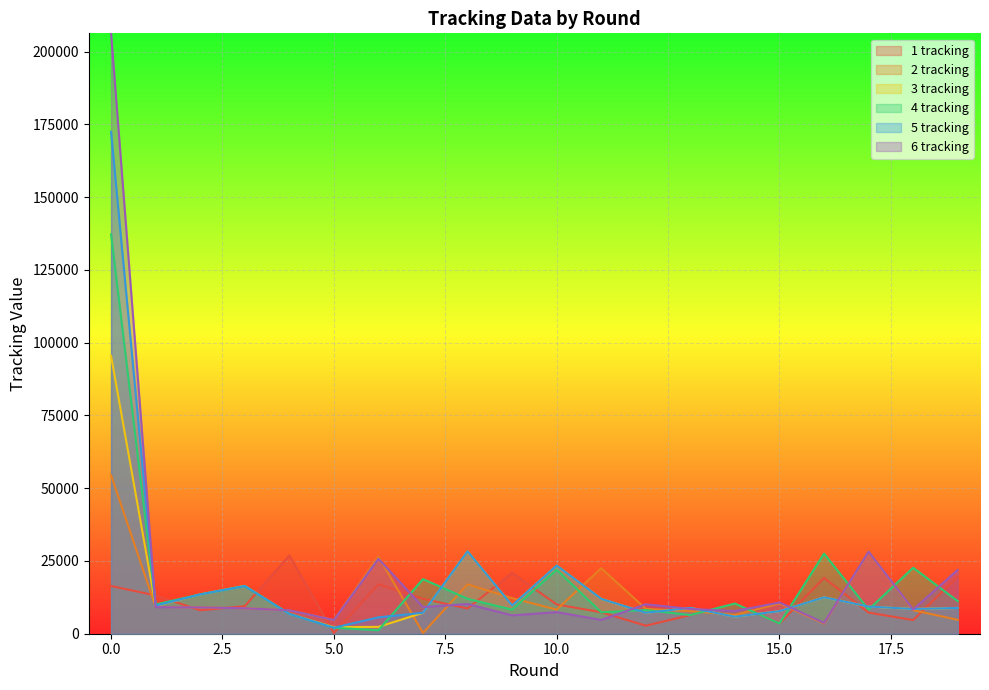

What is the maximum value for 4 tracking?

137250